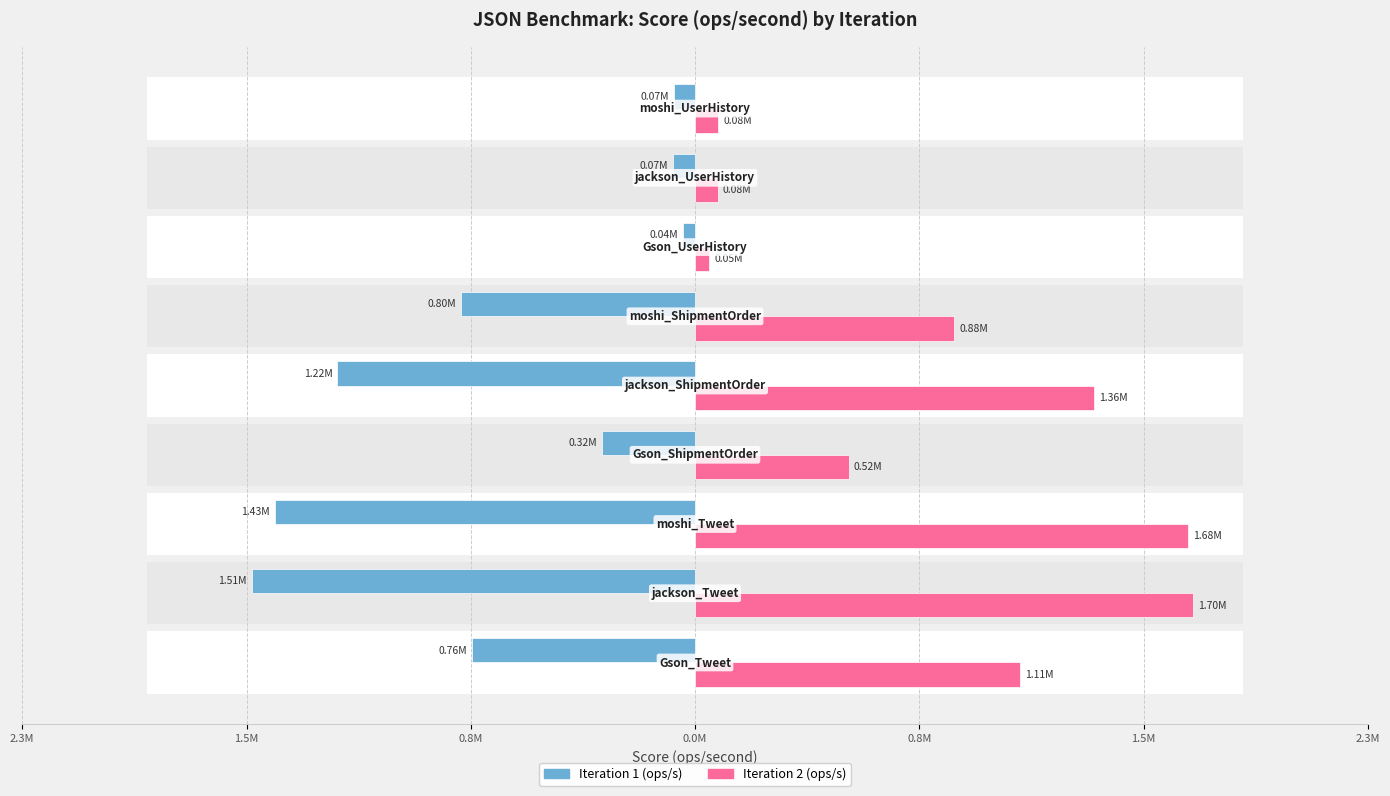

What is the value of the Iteration 1 (ops/s) bar at the 4th from the left?

-317285.5